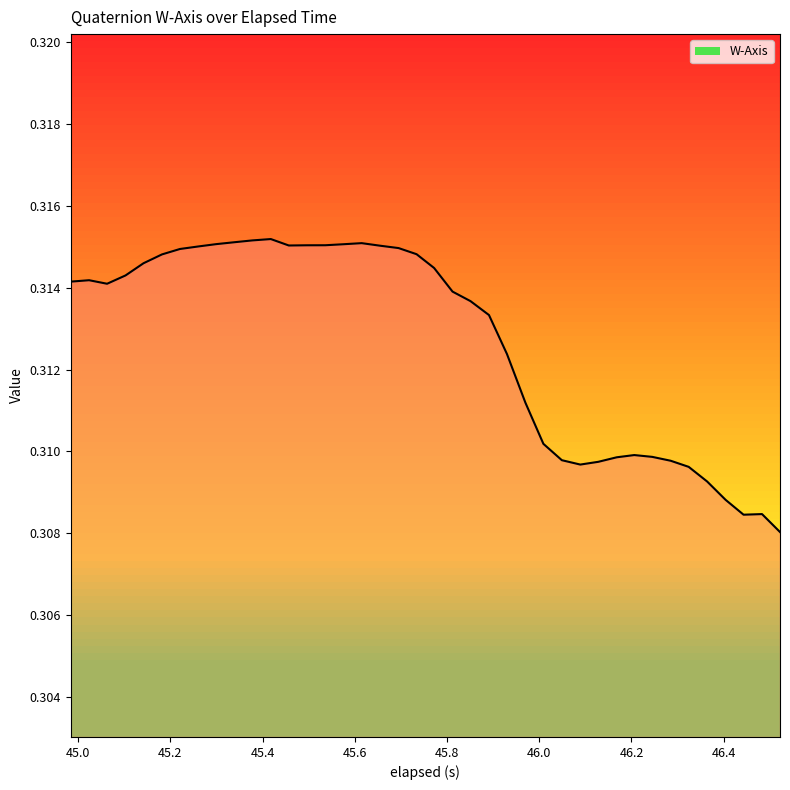

Reading left to right, extract all data points from this chart.

0.3	0.3	0.3	0.3	0.3	0.3	0.3	0.3	0.3	0.3	0.3	0.3	0.3	0.3	0.3	0.3	0.3	0.3	0.3	0.3	0.3	0.3	0.3	0.3	0.3	0.3	0.3	0.3	0.3	0.3	0.3	0.3	0.3	0.3	0.3	0.3	0.3	0.3	0.3	0.3